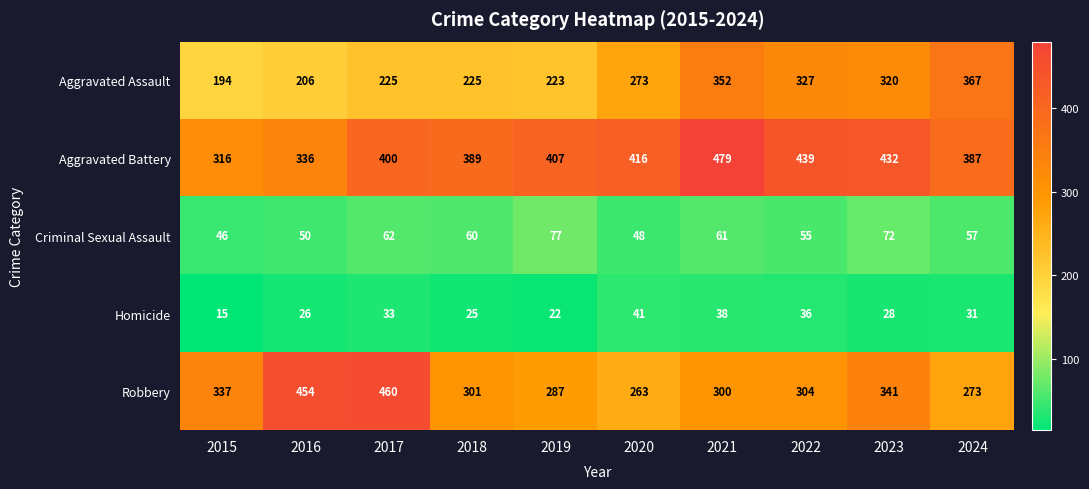

Which label corresponds to the largest value in the chart?

2021